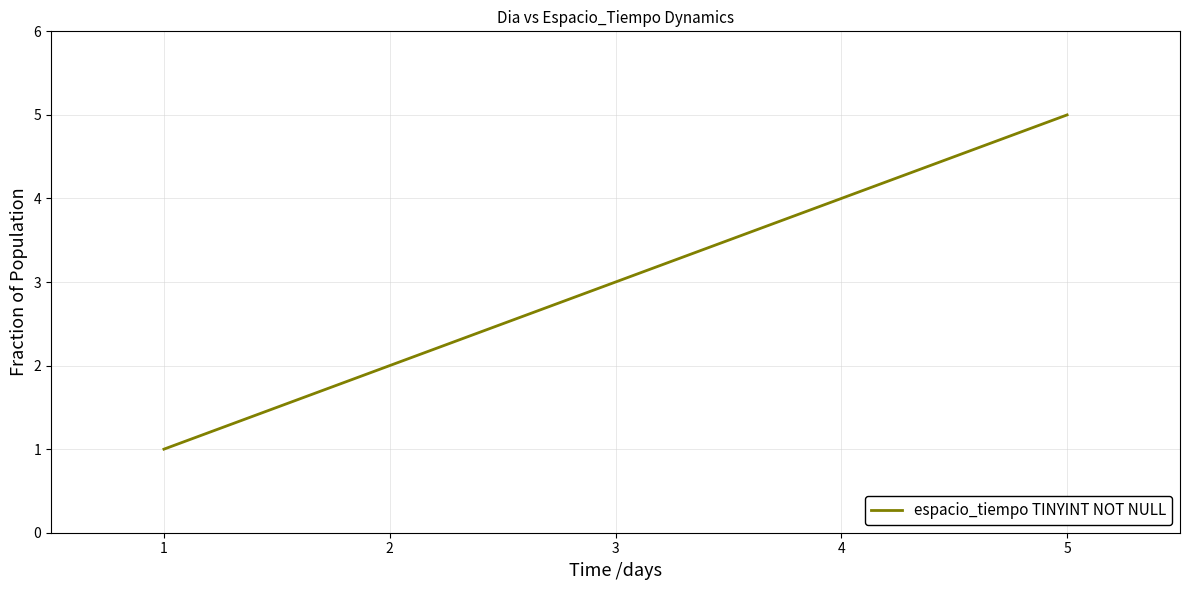

What is the difference between the maximum and minimum values?

4